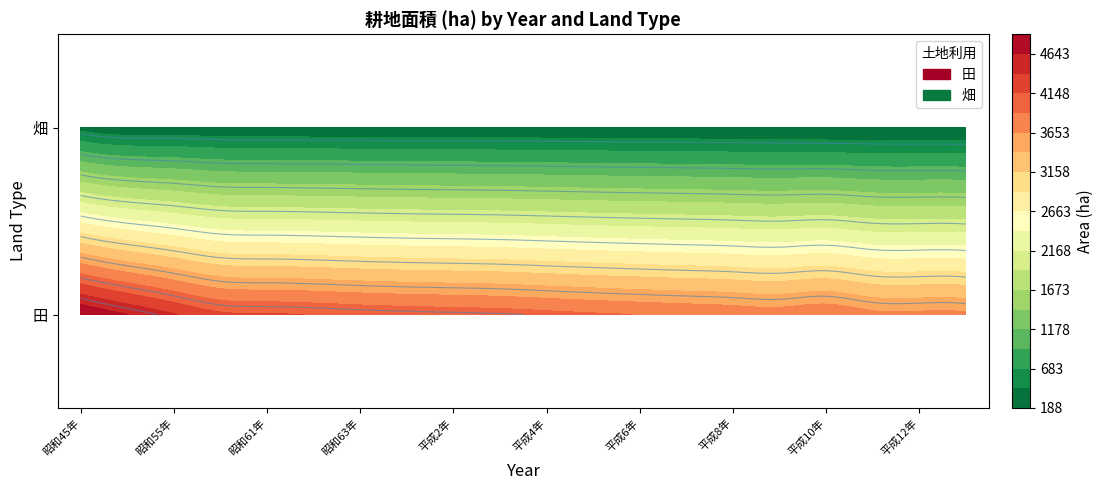

Which series has the largest total across all categories?

田